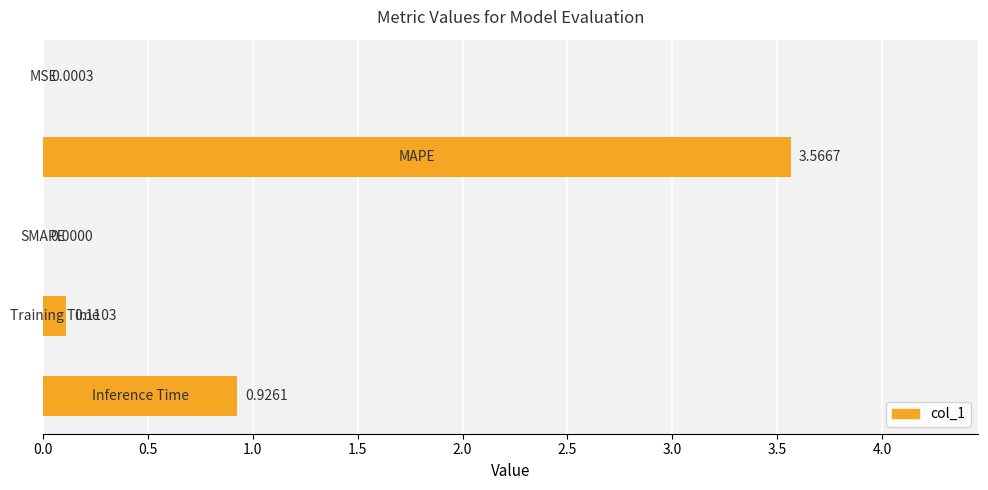

What is the sum of all values?

4.6